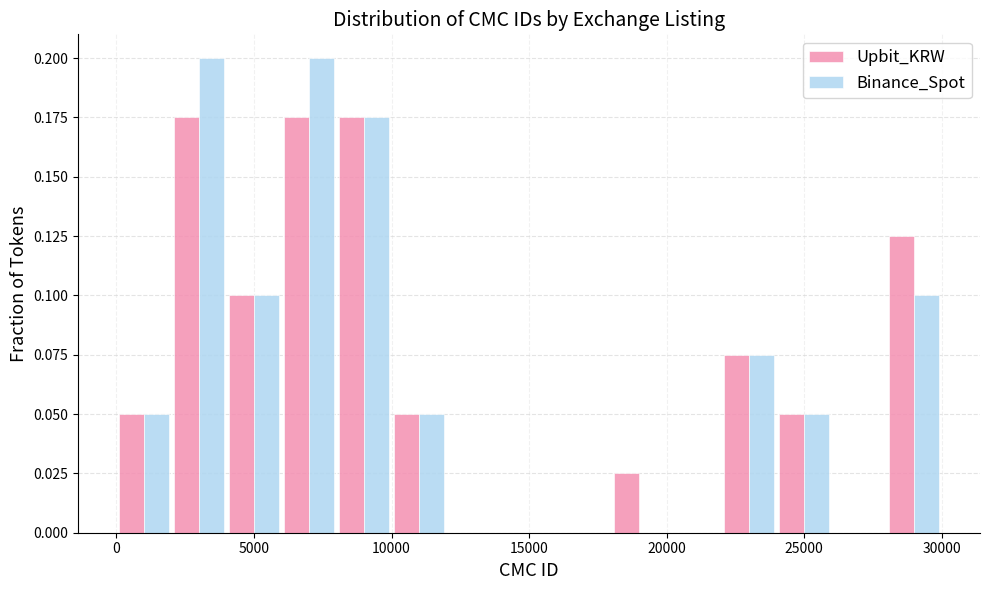

Reading left to right, list every range on the x-axis with the height of the bar of each series over it. The values are not printed on the chart, so give them approximately, as read against the axis.

0 to 2000: Upbit_KRW=0.050	Binance_Spot=0.050
2000 to 4000: Upbit_KRW=0.175	Binance_Spot=0.200
4000 to 6000: Upbit_KRW=0.100	Binance_Spot=0.100
6000 to 8000: Upbit_KRW=0.175	Binance_Spot=0.200
8000 to 10000: Upbit_KRW=0.175	Binance_Spot=0.175
10000 to 12000: Upbit_KRW=0.050	Binance_Spot=0.050
12000 to 14000: Upbit_KRW=0	Binance_Spot=0
14000 to 16000: Upbit_KRW=0	Binance_Spot=0
16000 to 18000: Upbit_KRW=0	Binance_Spot=0
18000 to 20000: Upbit_KRW=0.025	Binance_Spot=0
20000 to 22000: Upbit_KRW=0	Binance_Spot=0
22000 to 24000: Upbit_KRW=0.075	Binance_Spot=0.075
24000 to 26000: Upbit_KRW=0.050	Binance_Spot=0.050
26000 to 28000: Upbit_KRW=0	Binance_Spot=0
28000 to 30000: Upbit_KRW=0.125	Binance_Spot=0.100